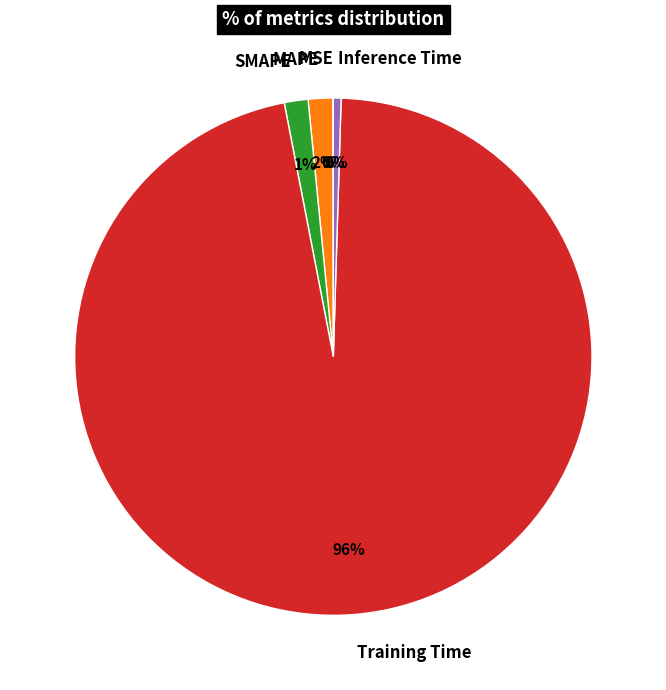

To the nearest percent, what is the average slice percentage?

20%